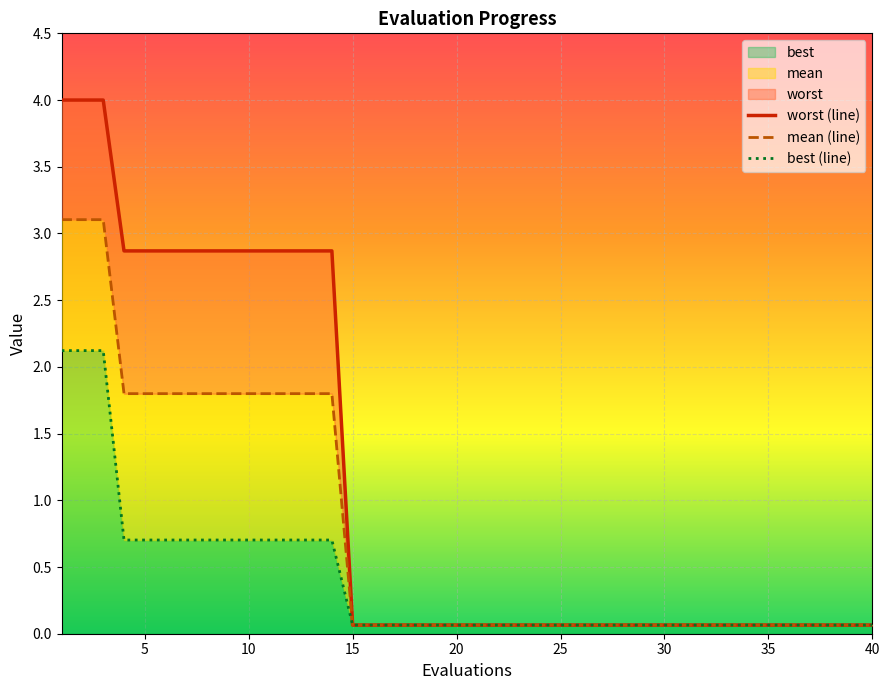

Reading left to right, list all the values displayed in this chart.

mean: 1=3.1	2=3.1	3=3.1	4=1.8	5=1.8	6=1.8	7=1.8	8=1.8	9=1.8	10=1.8	11=1.8	12=1.8	13=1.8	14=1.8	15=0.1	16=0.1	17=0.1	18=0.1	19=0.1	20=0.1	21=0.1	22=0.1	23=0.1	24=0.1	25=0.1	26=0.1	27=0.1	28=0.1	29=0.1	30=0.1	31=0.1	32=0.1	33=0.1	34=0.1	35=0.1	36=0.1	37=0.1	38=0.1	39=0.1	40=0.1
best: 1=2.1	2=2.1	3=2.1	4=0.7	5=0.7	6=0.7	7=0.7	8=0.7	9=0.7	10=0.7	11=0.7	12=0.7	13=0.7	14=0.7	15=0.1	16=0.1	17=0.1	18=0.1	19=0.1	20=0.1	21=0.1	22=0.1	23=0.1	24=0.1	25=0.1	26=0.1	27=0.1	28=0.1	29=0.1	30=0.1	31=0.1	32=0.1	33=0.1	34=0.1	35=0.1	36=0.1	37=0.1	38=0.1	39=0.1	40=0.1
worst: 1=4.0	2=4.0	3=4.0	4=2.9	5=2.9	6=2.9	7=2.9	8=2.9	9=2.9	10=2.9	11=2.9	12=2.9	13=2.9	14=2.9	15=0.1	16=0.1	17=0.1	18=0.1	19=0.1	20=0.1	21=0.1	22=0.1	23=0.1	24=0.1	25=0.1	26=0.1	27=0.1	28=0.1	29=0.1	30=0.1	31=0.1	32=0.1	33=0.1	34=0.1	35=0.1	36=0.1	37=0.1	38=0.1	39=0.1	40=0.1